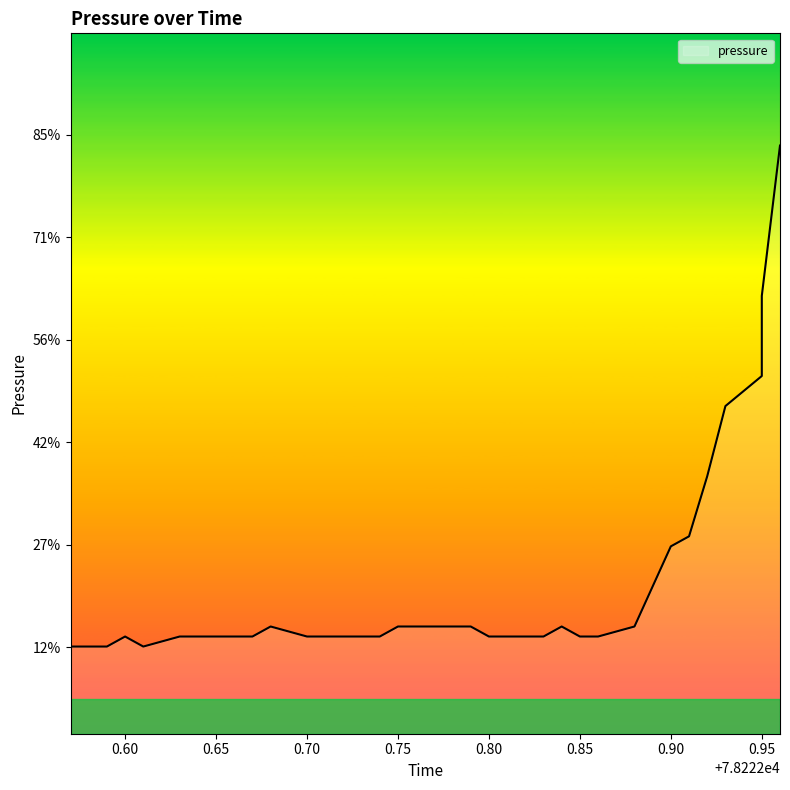

Is it true that the value at 78222.88 is 0.3?

False